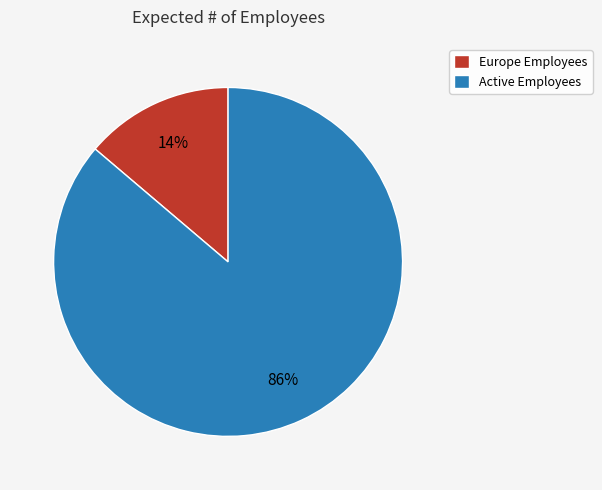

To the nearest percent, what is the combined percentage of Active Employees and Europe Employees?

100%